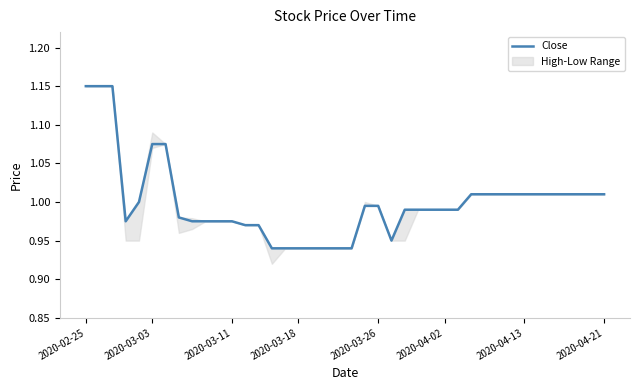

True or false: Close has a value of 1.3 at 2020-03-26.

False